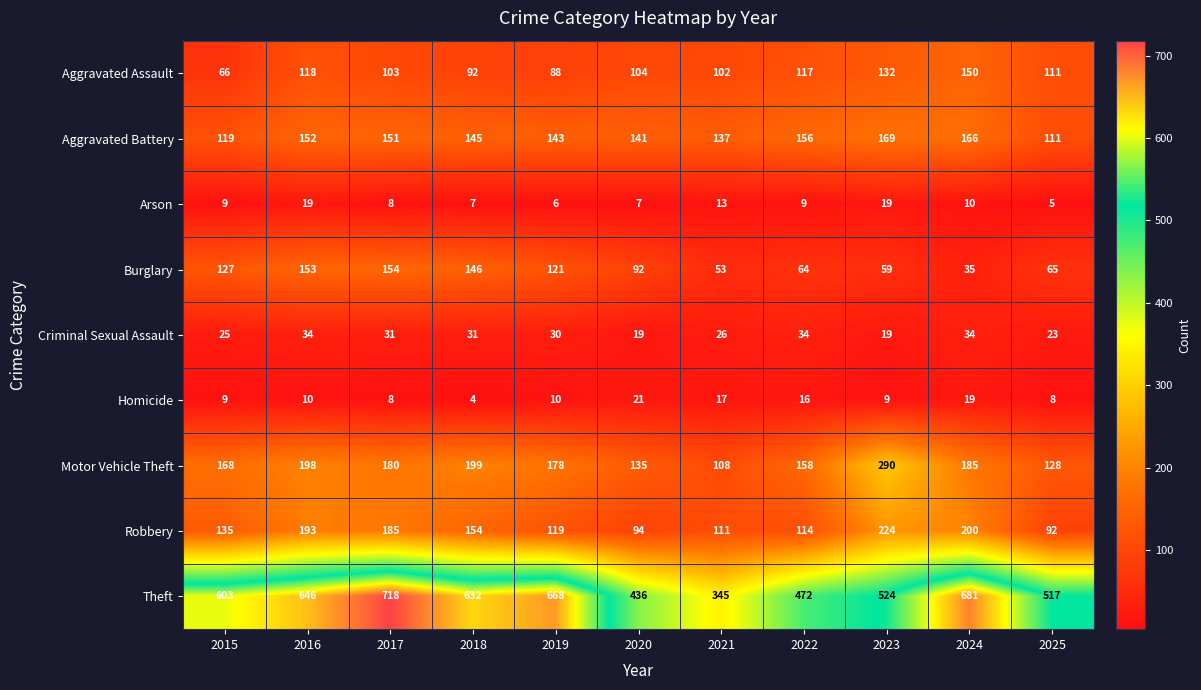

Which series changed the most between 2021 and 2022?

Theft